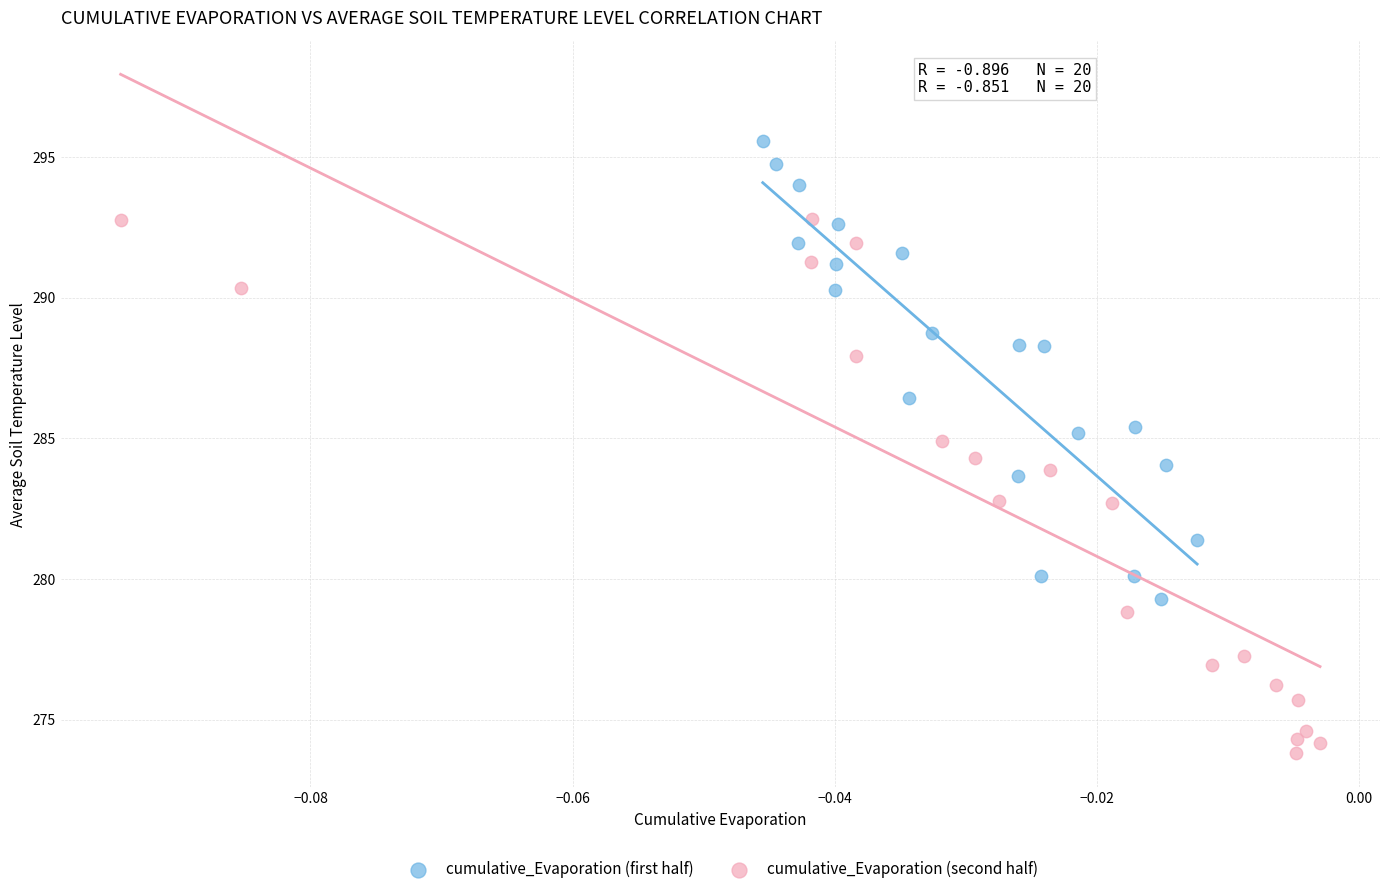

Which series contains the highest Y value?

cumulative_Evaporation (first half)